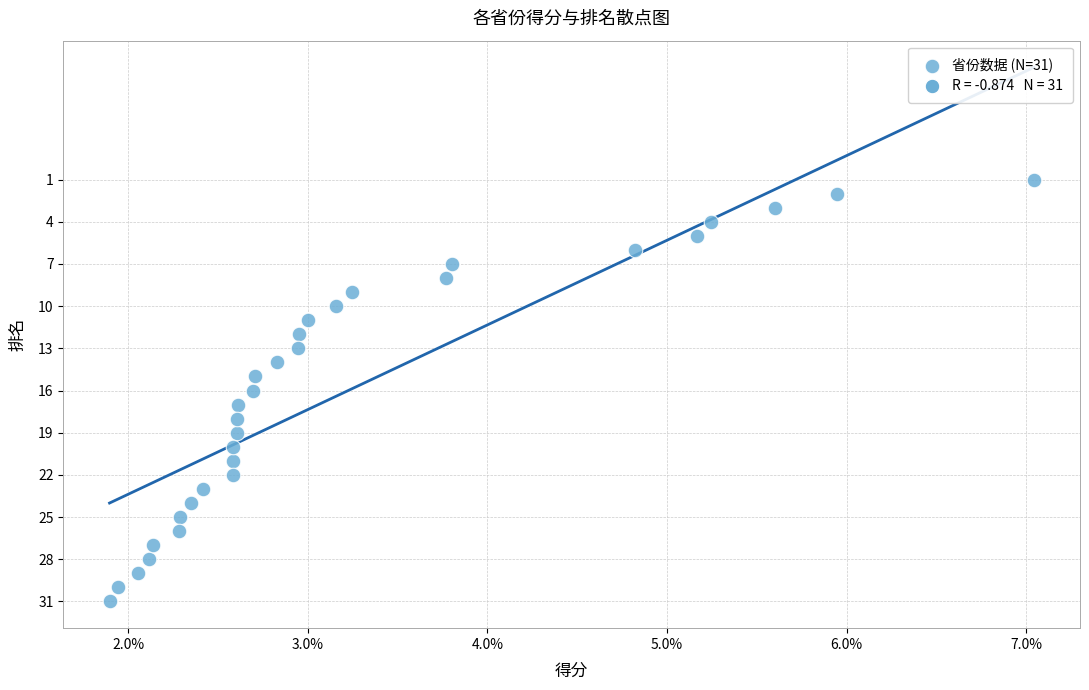

What is the range of Y values (max minus min)?

30